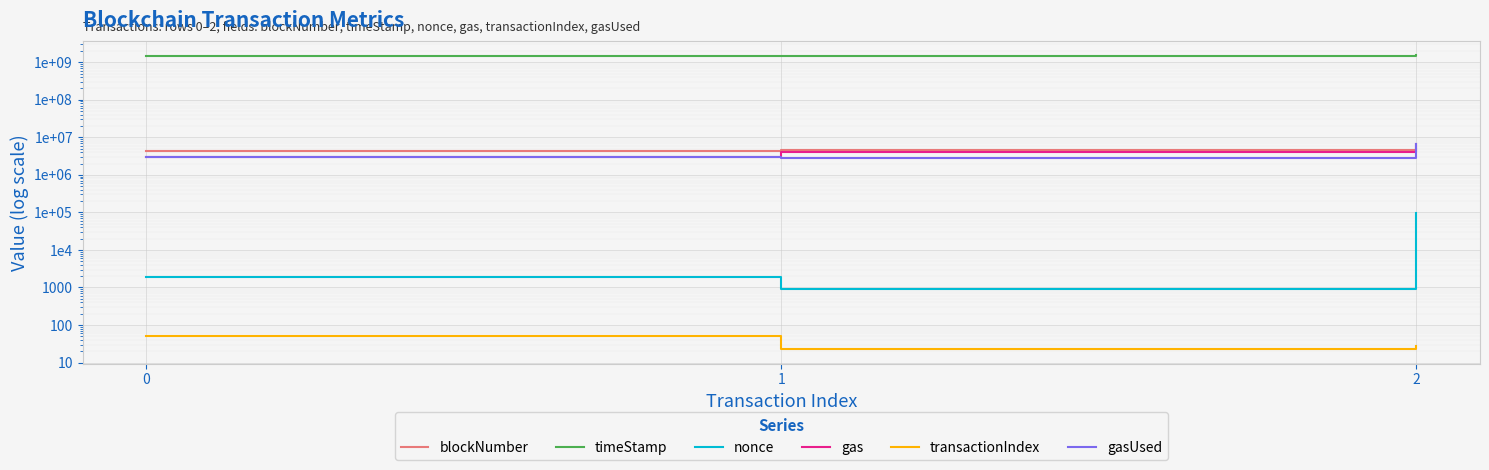

The gasUsed series shows 1877137 at 1. True or false?

False